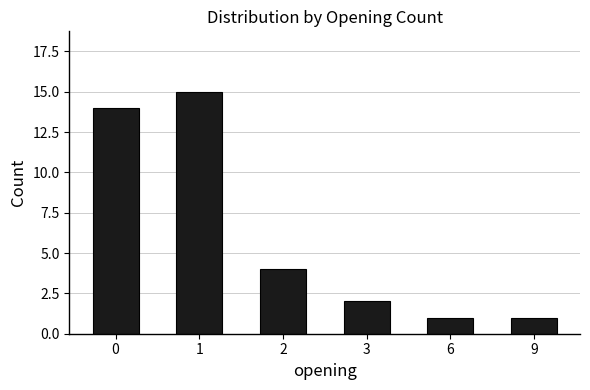

Which label corresponds to the largest value in the chart?

1